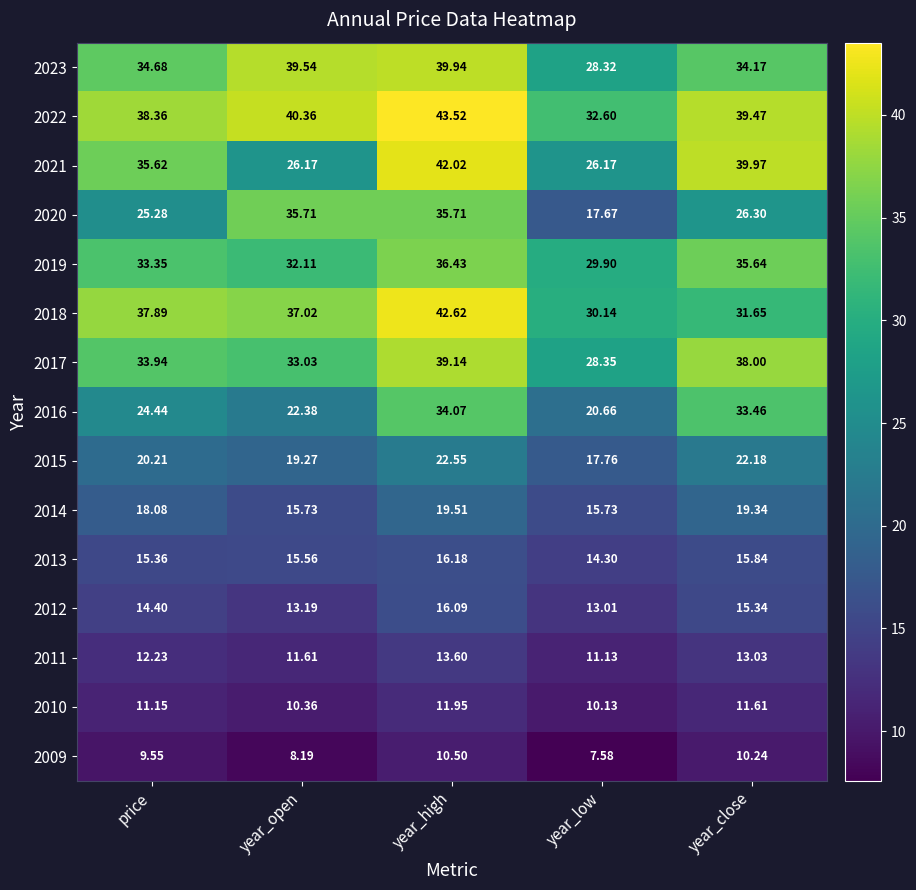

Which label corresponds to the largest value in the chart?

year_high